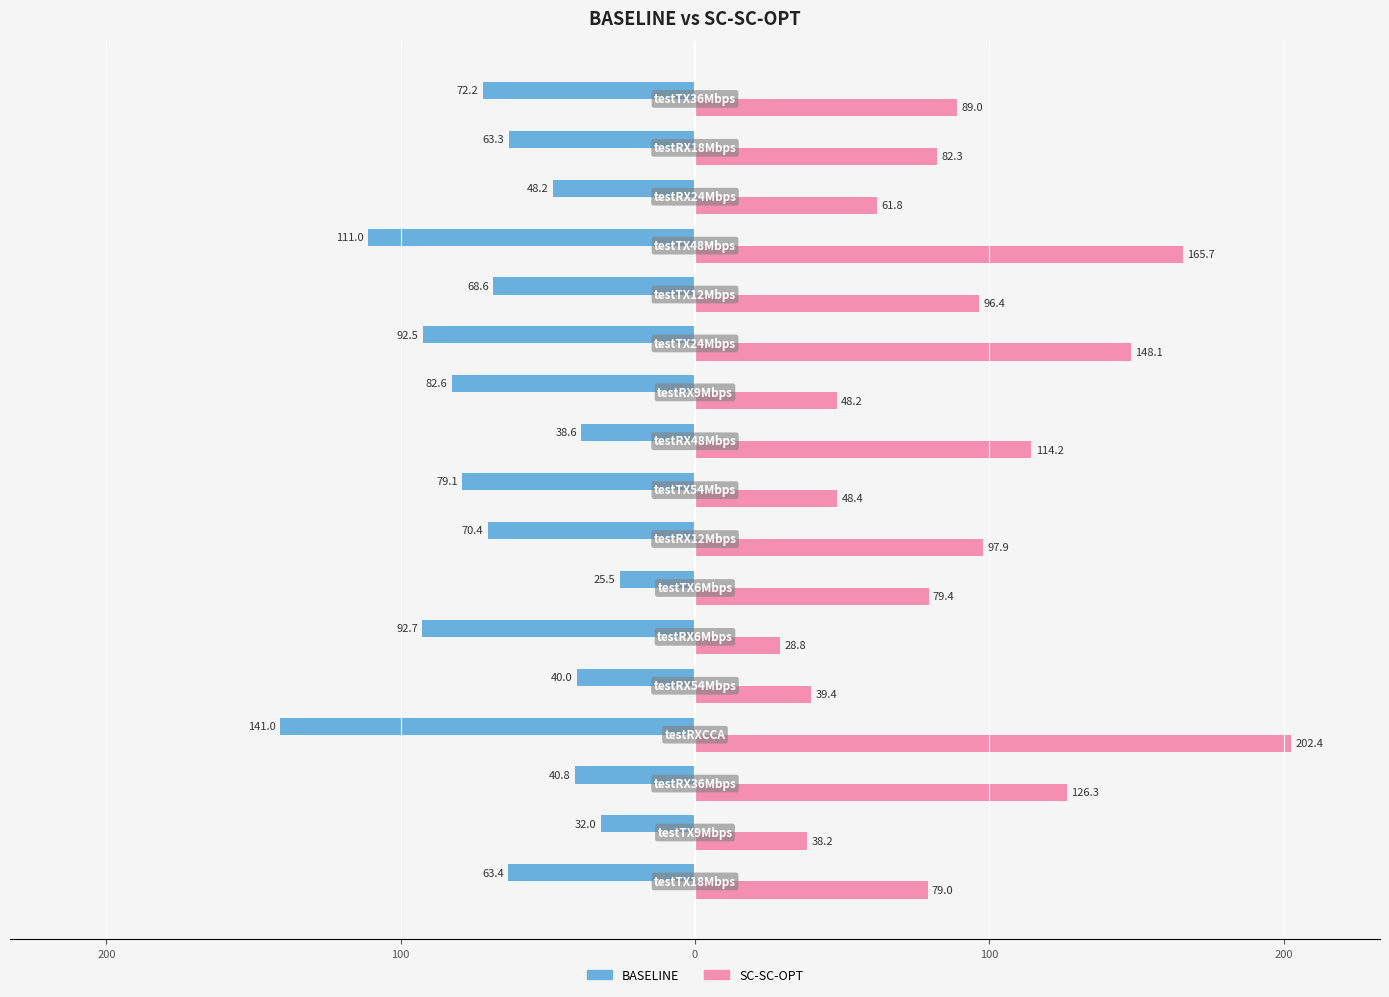

What is the value of the SC-SC-OPT bar at the 14th from the left?

165.7